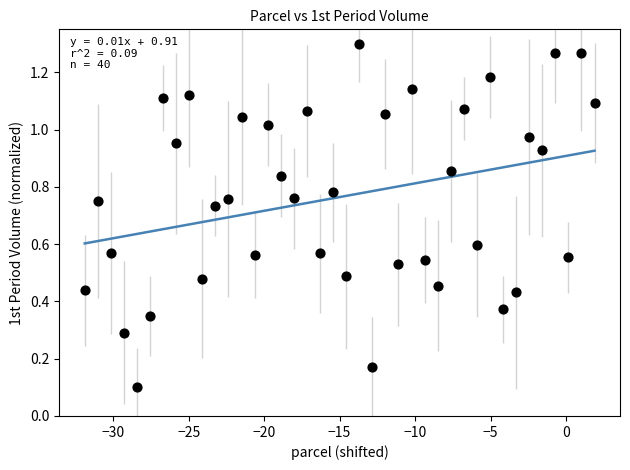

What is the range of X values (max minus min)?

33.8